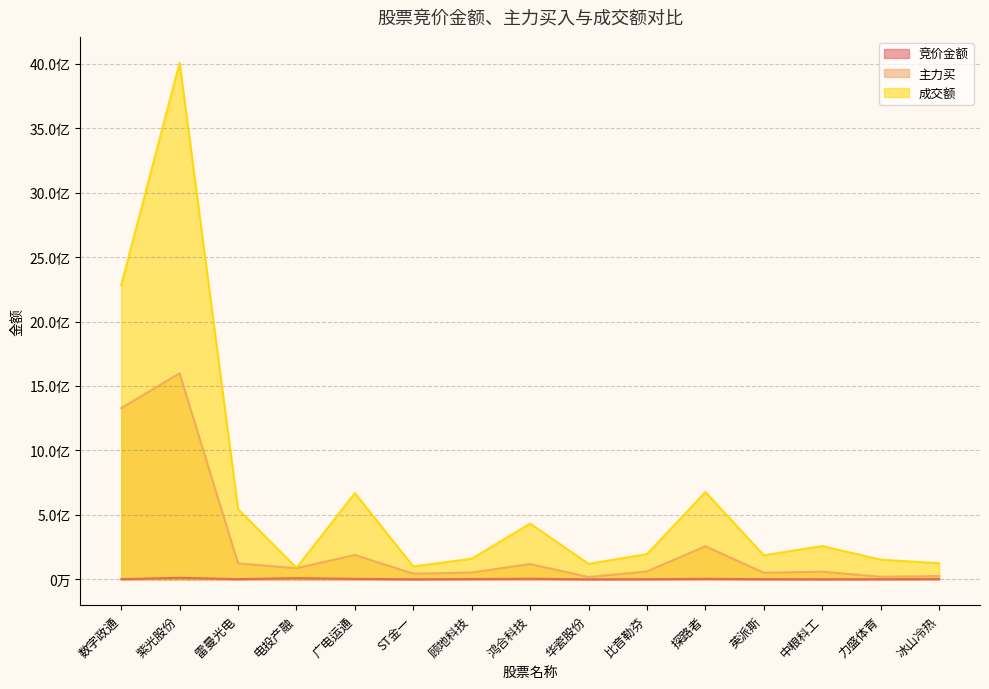

Reading left to right, extract all data points from this chart.

竞价金额: 1431144	12089192	1714752	9254817	3754450	654690	2454090	4663440	471393	1240550	4058960	1515597	756380	1235520	2657230
主力买: 1328391270	1599020090	124083391	86904903	189312890	44199313	53186940	119318390	18250323	61480717	257026873	51420049	59306499	20483485	25928702
成交额: 2282655113	4007970645	545763434	89659856	669122350	100213317	160513233	432924262	120517102	196287130	677549014	186771510	258575614	153013916	124893546